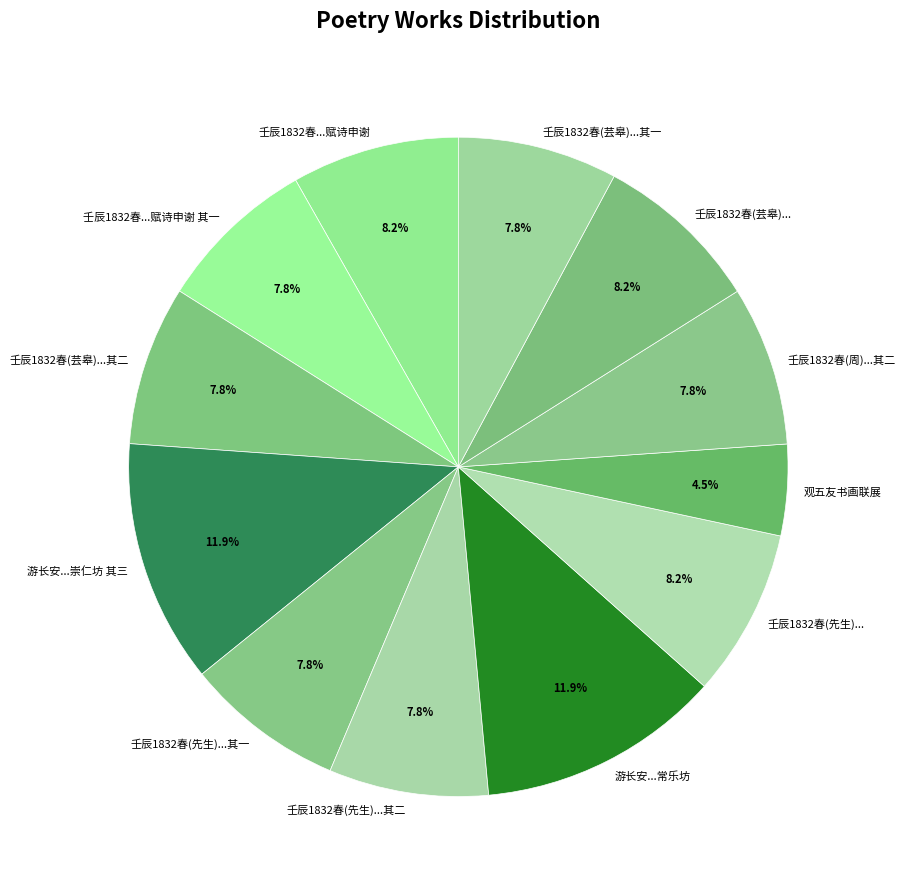

Approximately how many times larger is the value at 壬辰1832春(先生)...其一 compared to 游长安...崇仁坊 其三?

0.7